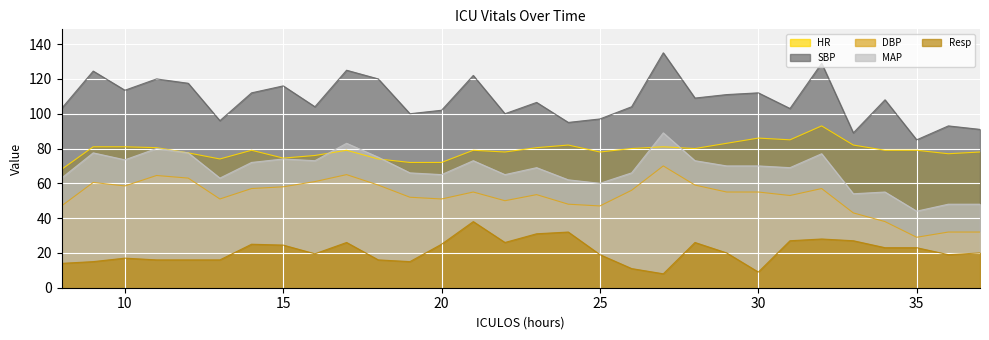

At which category does MAP reach its first local peak?

9